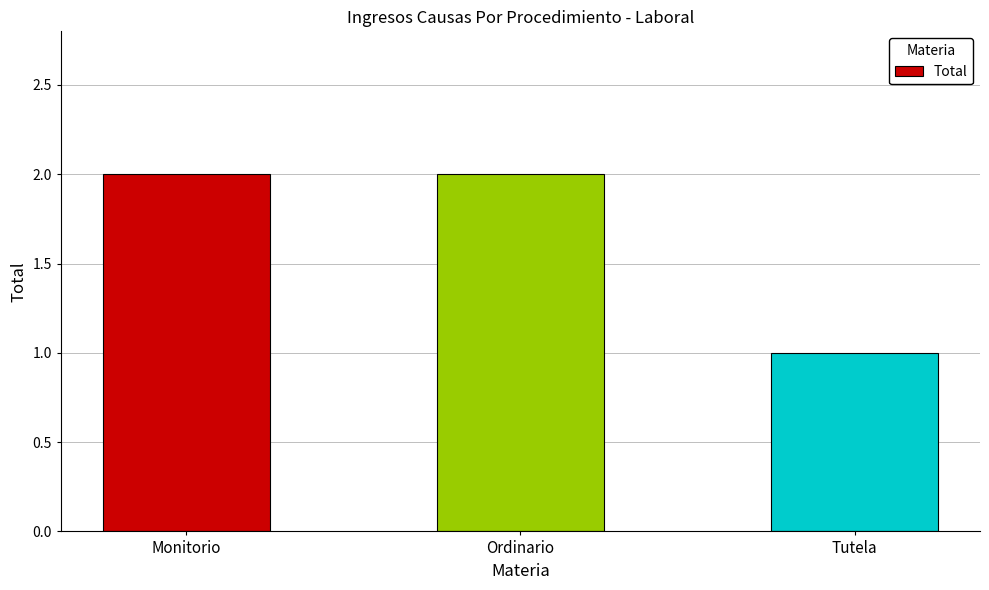

The chart shows a value of 1 at Ordinario. True or false?

False